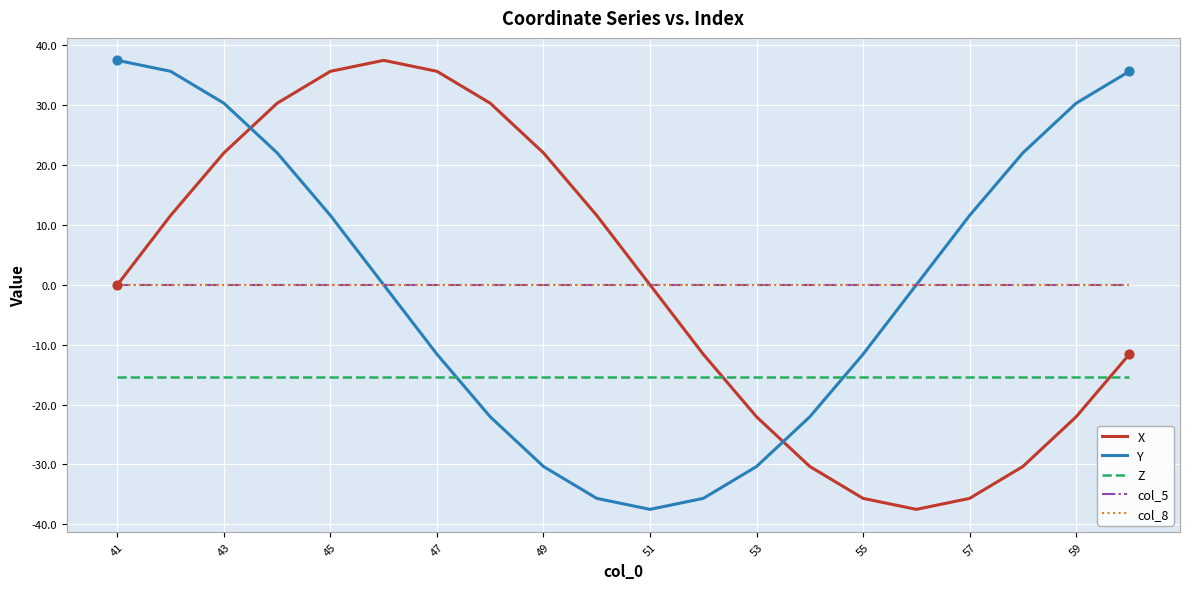

Is this an area chart (filled region under the line)?

No